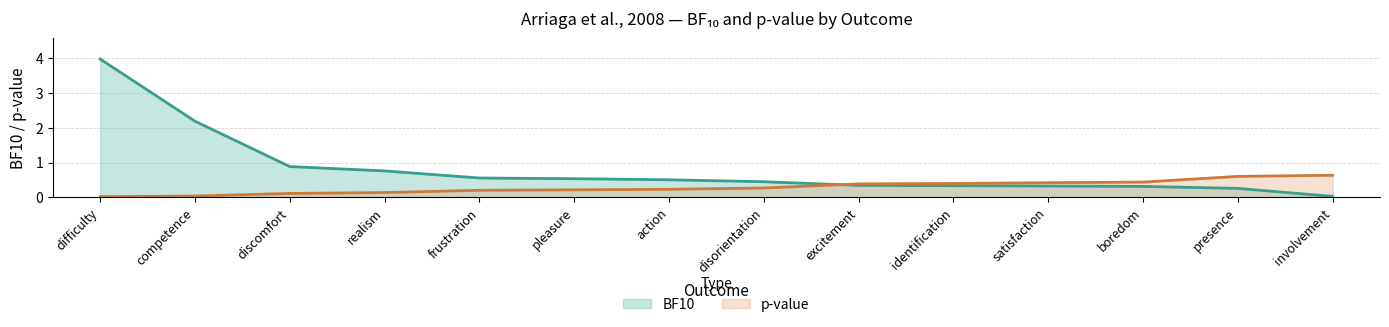

What are all the series names shown in the legend?

BF10, p-value